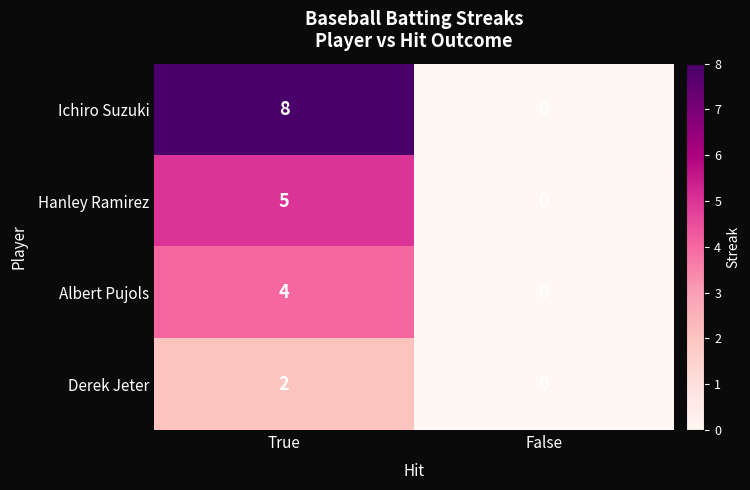

What is the total value across all series at True?

19